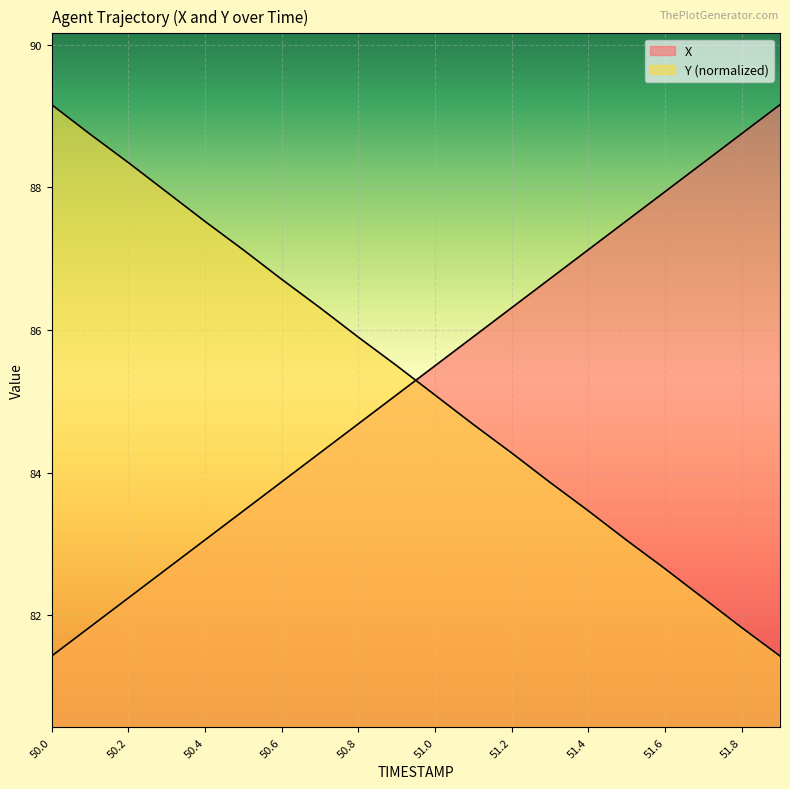

How many times do Y and X cross each other?

1